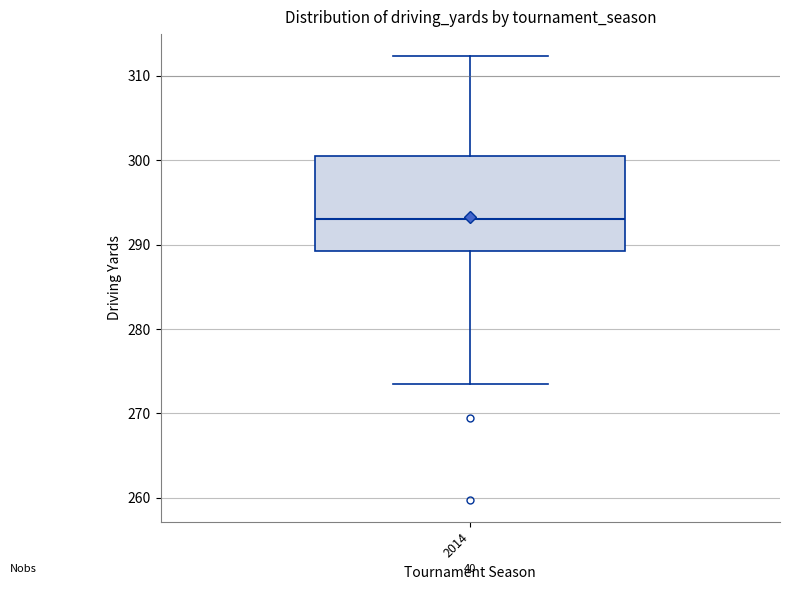

Transcribe this box plot: give where the median line is, the range the box spans, and where the two whiskers end, as read against the y-axis. The values are not printed on the chart, so give them approximately, as read against the axis.

median 293, box 289 to 300, whiskers 274 to 312